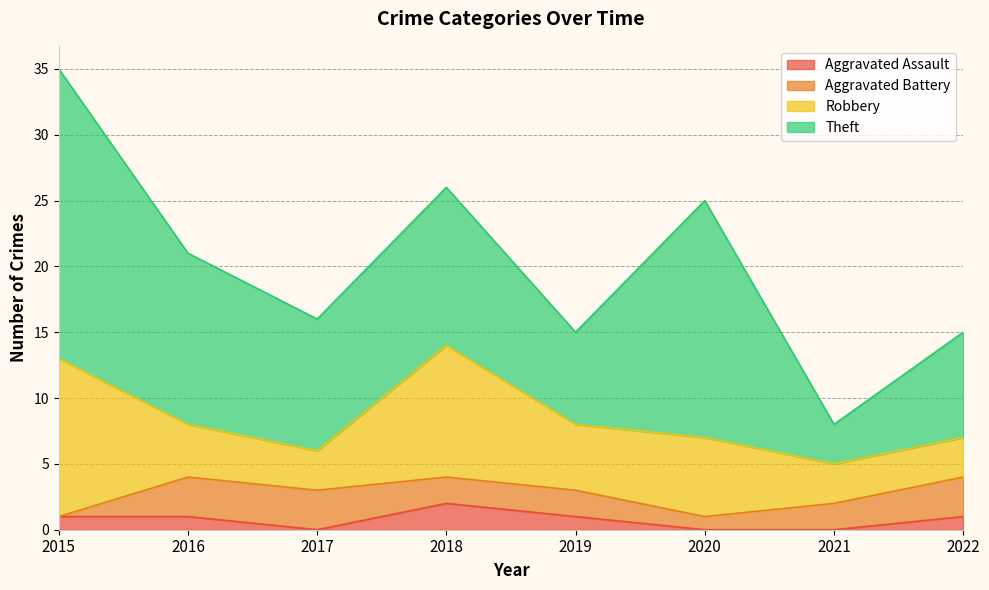

Reading left to right, list all the values displayed in this chart.

Aggravated Assault: 2015=1	2016=1	2017=0	2018=2	2019=1	2020=0	2021=0	2022=1
Aggravated Battery: 2015=0	2016=3	2017=3	2018=2	2019=2	2020=1	2021=2	2022=3
Robbery: 2015=12	2016=4	2017=3	2018=10	2019=5	2020=6	2021=3	2022=3
Theft: 2015=22	2016=13	2017=10	2018=12	2019=7	2020=18	2021=3	2022=8